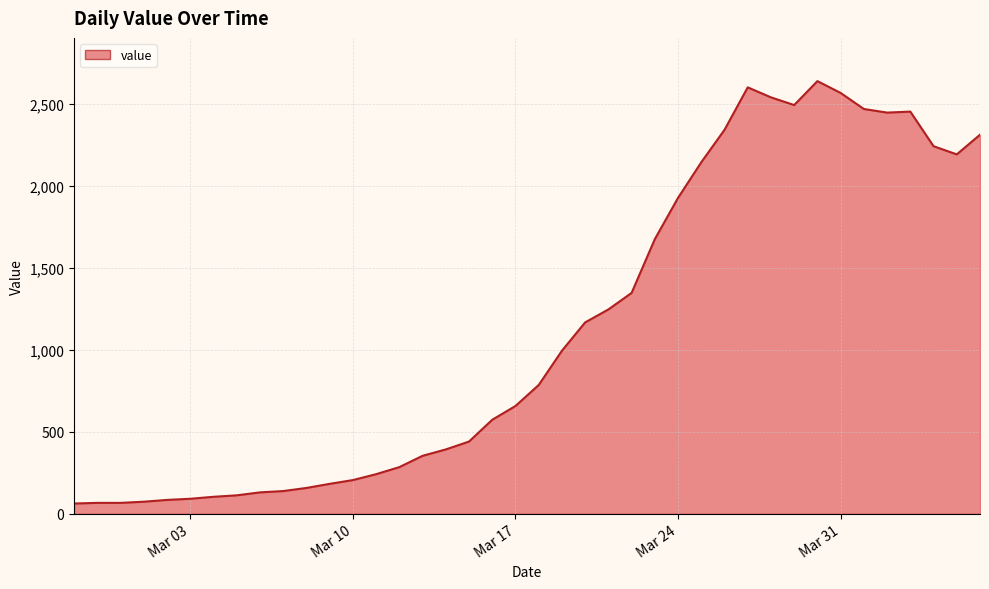

How many lines are shown in the chart?

1